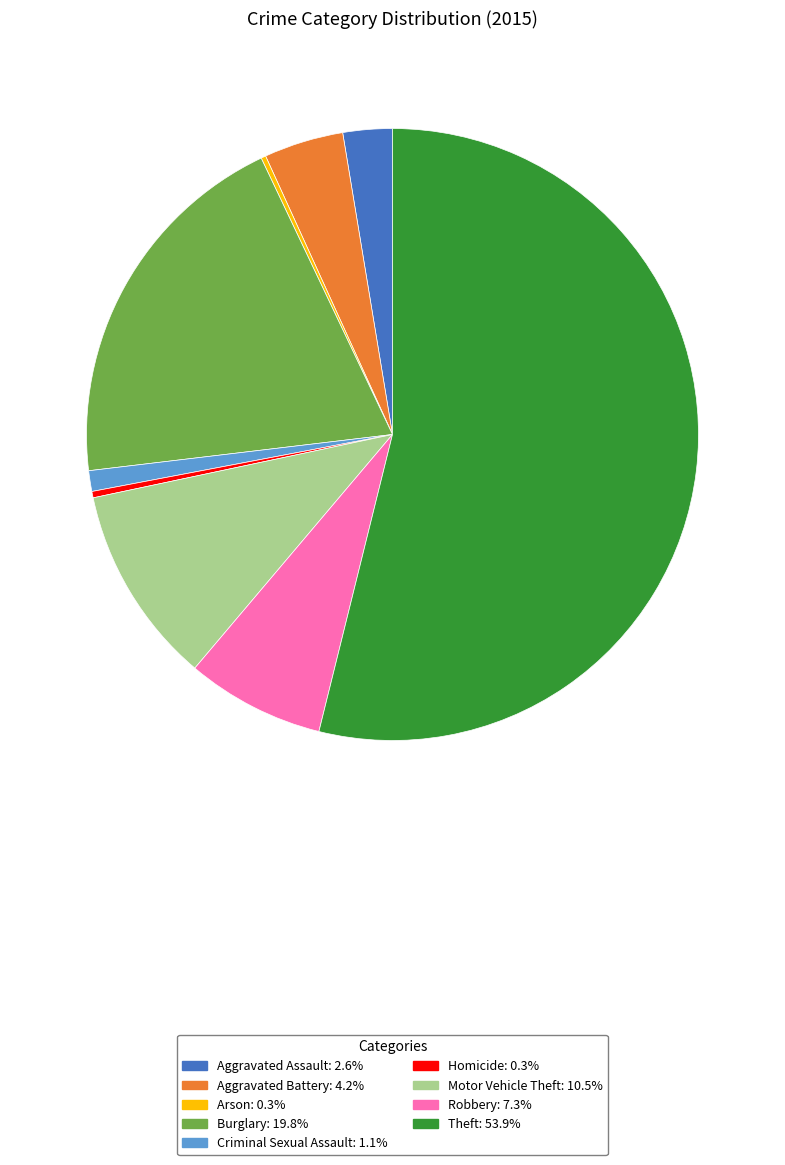

Which category has the biggest portion of the pie?

Theft